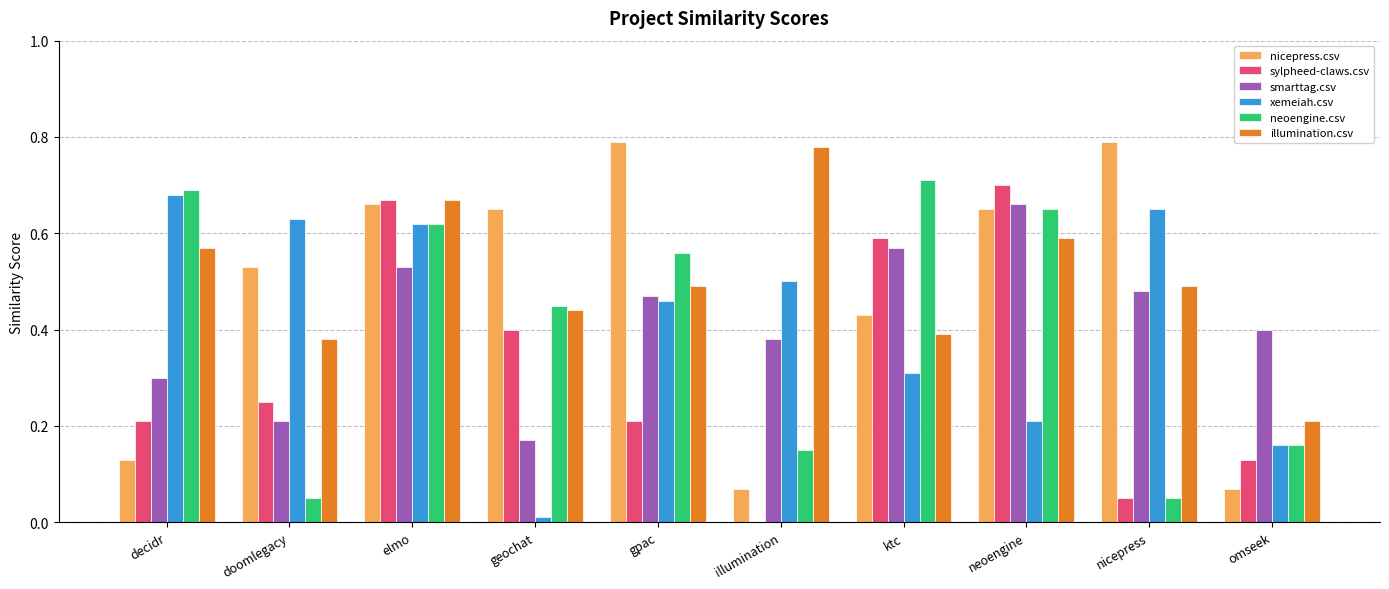

Which series changed the most between gpac and neoengine?

sylpheed-claws.csv